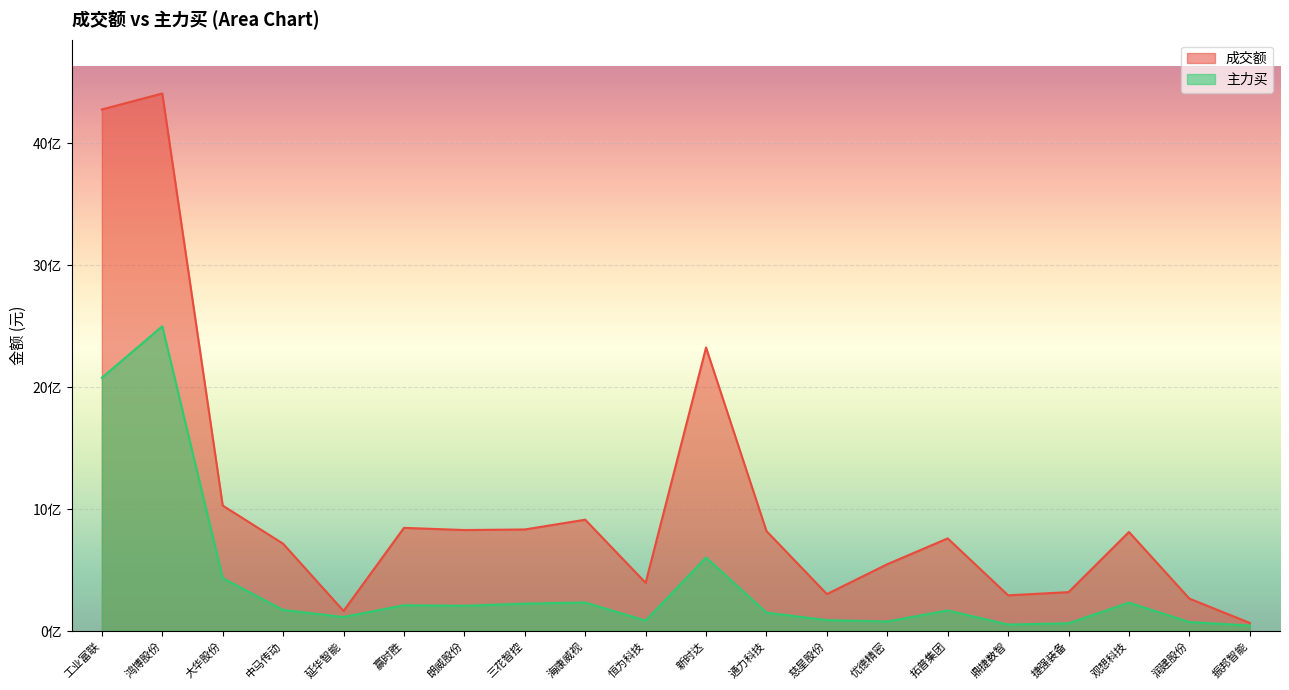

Which series has the largest range (max minus min)?

成交额